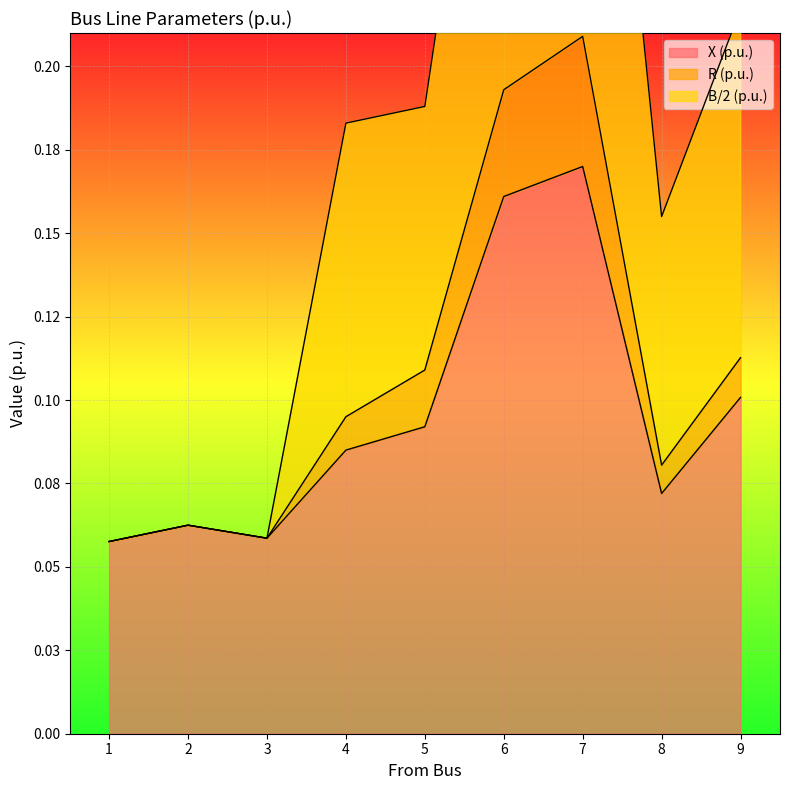

At which category does B/2 (p.u.) reach its first local peak?

2